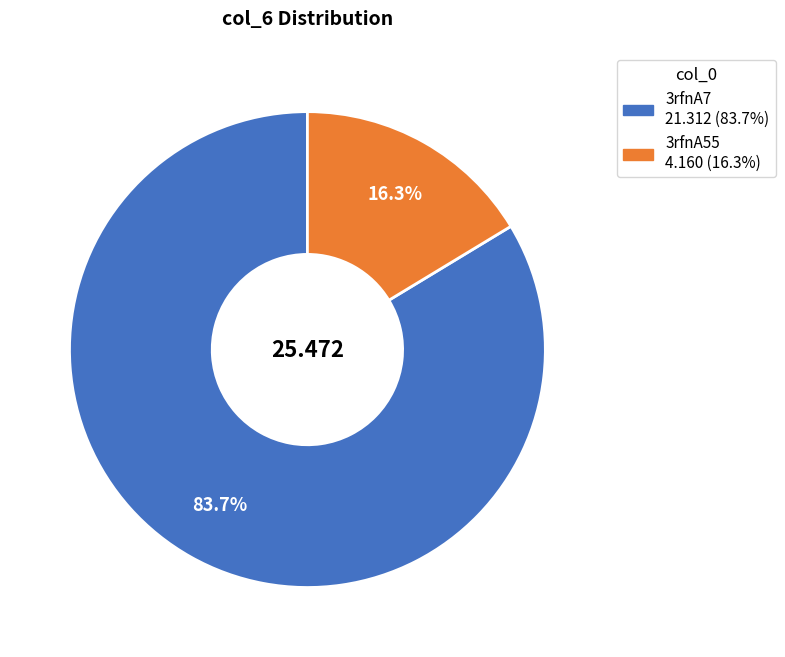

Rank the categories by value from lowest to highest.

3rfnA55, 3rfnA7